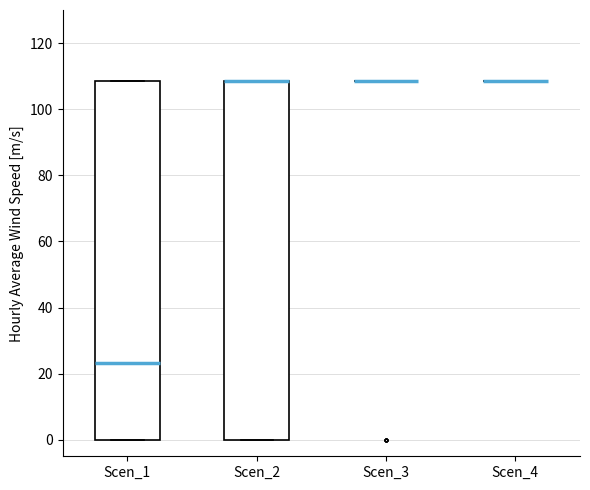

Reading left to right, read every box against the y-axis: the position of its median line, the range the box covers, and the ends of its whiskers. The values are not printed on the chart, so give them approximately, as read against the axis.

Scen_1: median 24, box 0 to 108, whiskers 0 to 108
Scen_2: median 108 (drawn on the box's upper edge), box 0 to 108, whiskers 0 to 108
Scen_3: box collapsed to a line at 108, whiskers 108 to 108
Scen_4: box collapsed to a line at 108, whiskers 108 to 108